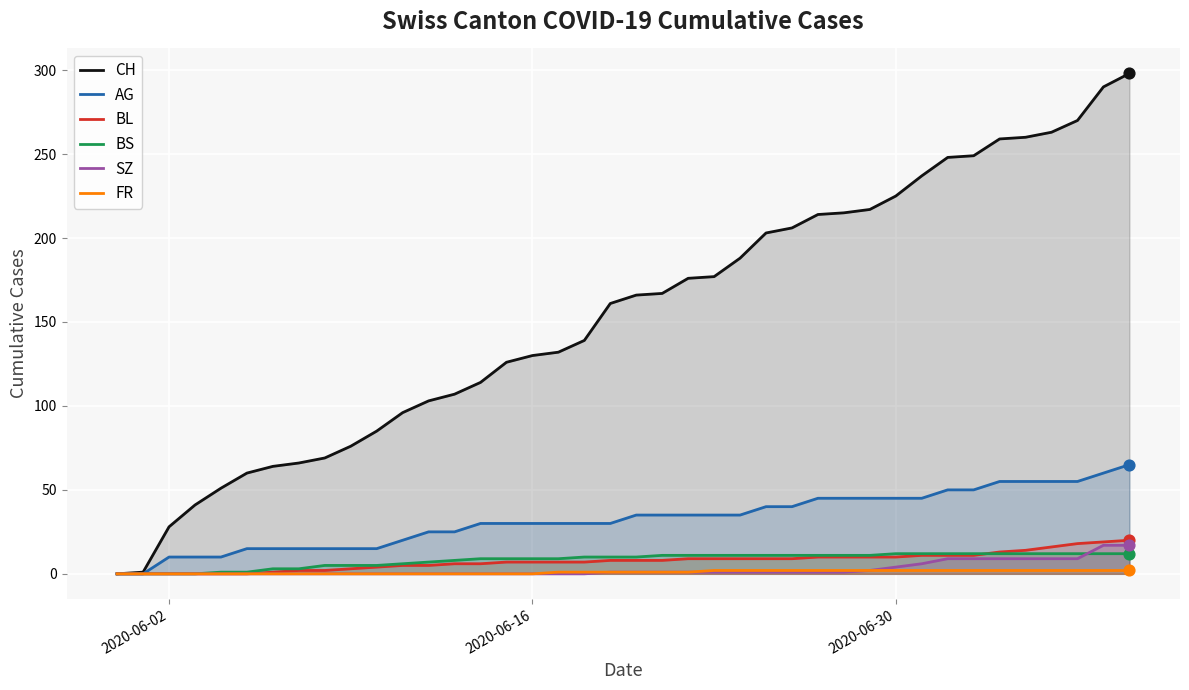

Which series has the largest Y range (max minus min)?

CH